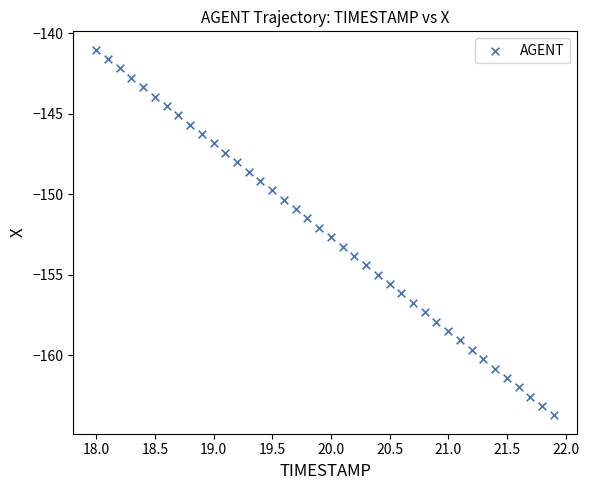

What is the range of Y values (max minus min)?

22.7